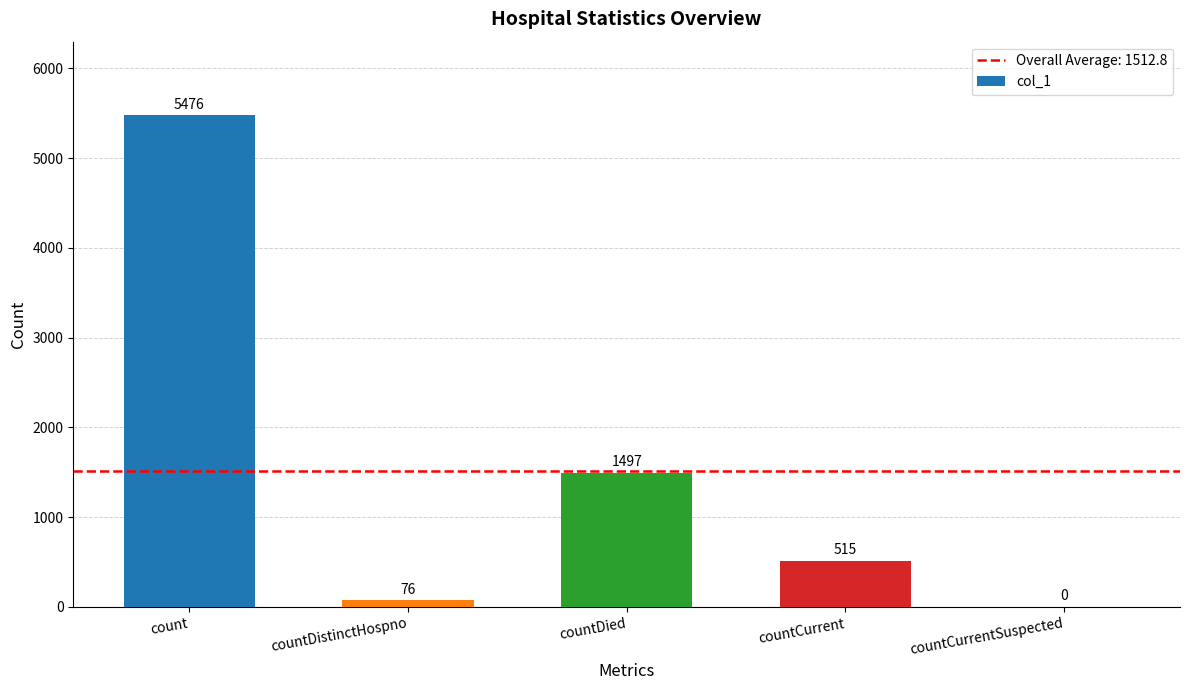

At which category does the chart reach its peak across all series?

count